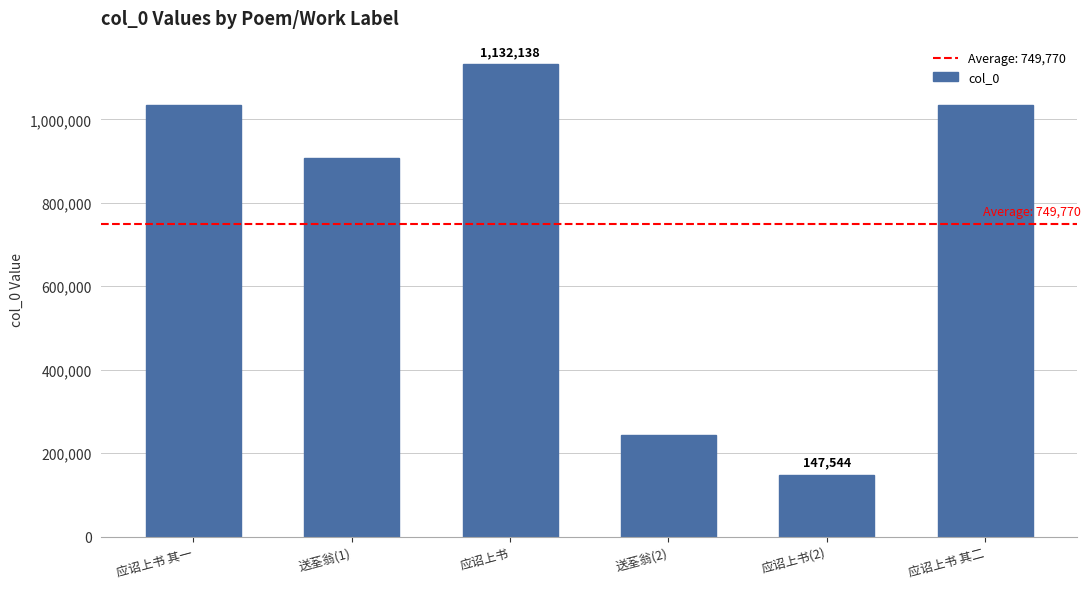

What is the label of the 3rd bar from the right?

送荃翁(2)